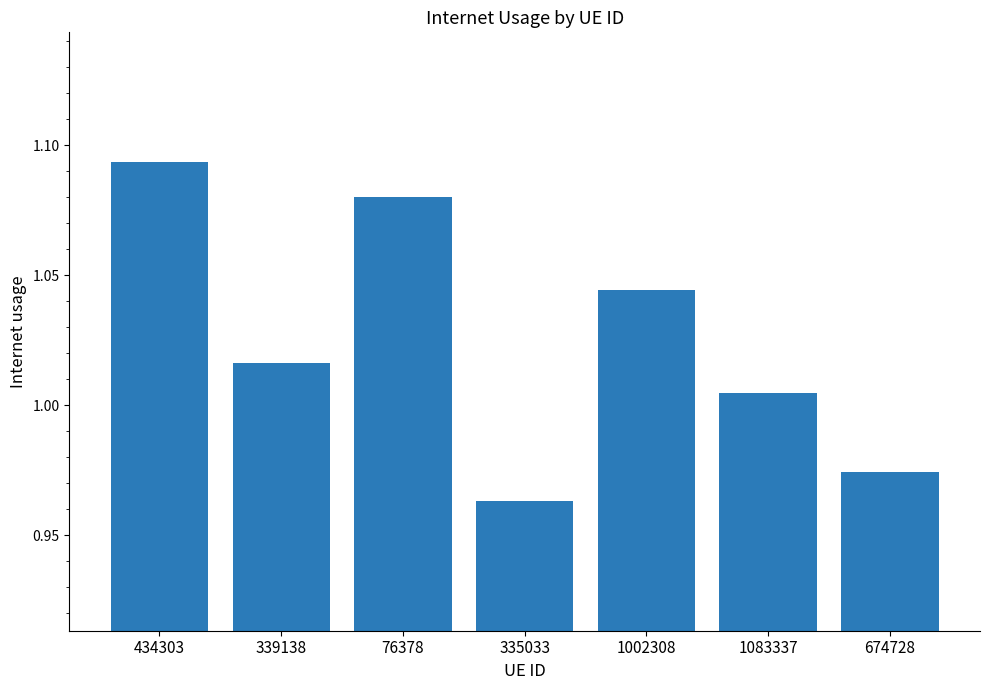

The value at 434303 is 1.9. True or false?

False